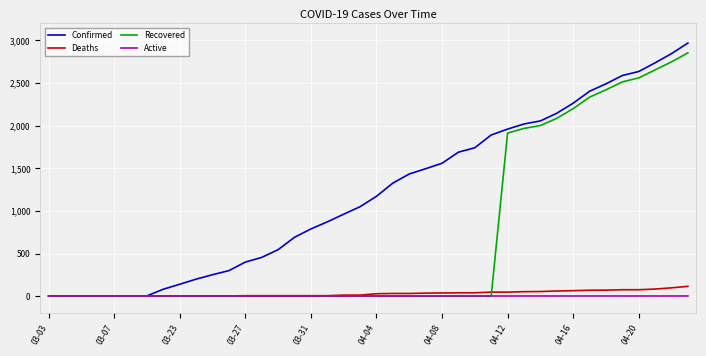

What is the highest value of the Deaths series?

115